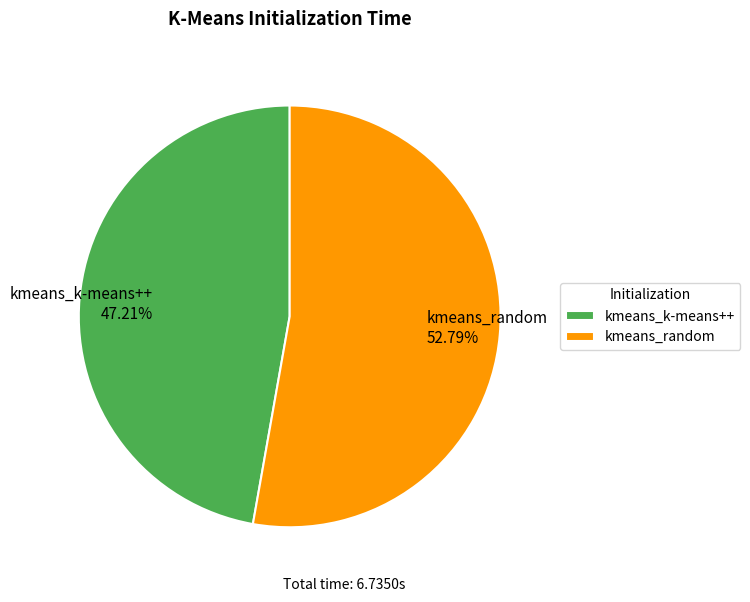

Which slice is the smallest?

kmeans_k-means++